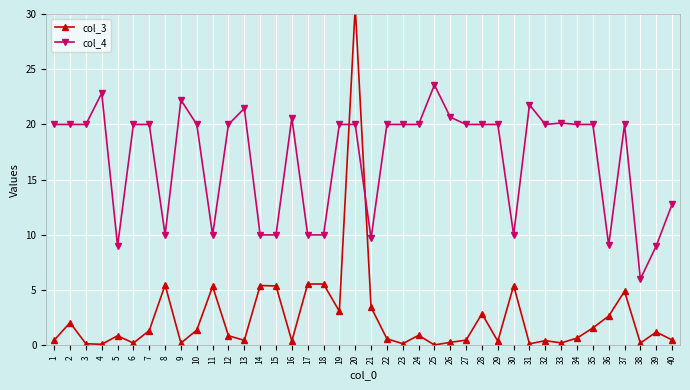

Reading left to right, transcribe all the data shown in this chart.

col_3: 0.5	2.1	0.1	0.1	0.9	0.2	1.3	5.5	0.2	1.4	5.3	0.9	0.5	5.4	5.4	0.4	5.6	5.6	3.1	30.7	3.5	0.6	0.2	0.9	0.0	0.3	0.5	2.9	0.4	5.4	0.1	0.4	0.2	0.7	1.6	2.7	4.9	0.2	1.2	0.5
col_4: 20.0	20.0	20.0	22.8	9.0	20.0	20.0	10.0	22.2	20.0	10.0	20.0	21.4	10.0	10.0	20.6	10.0	10.0	20.0	20.0	9.7	20.0	20.0	20.0	23.6	20.7	20.0	20.0	20.0	10.0	21.8	20.0	20.1	20.0	20.0	9.1	20.0	6.0	9.0	12.8